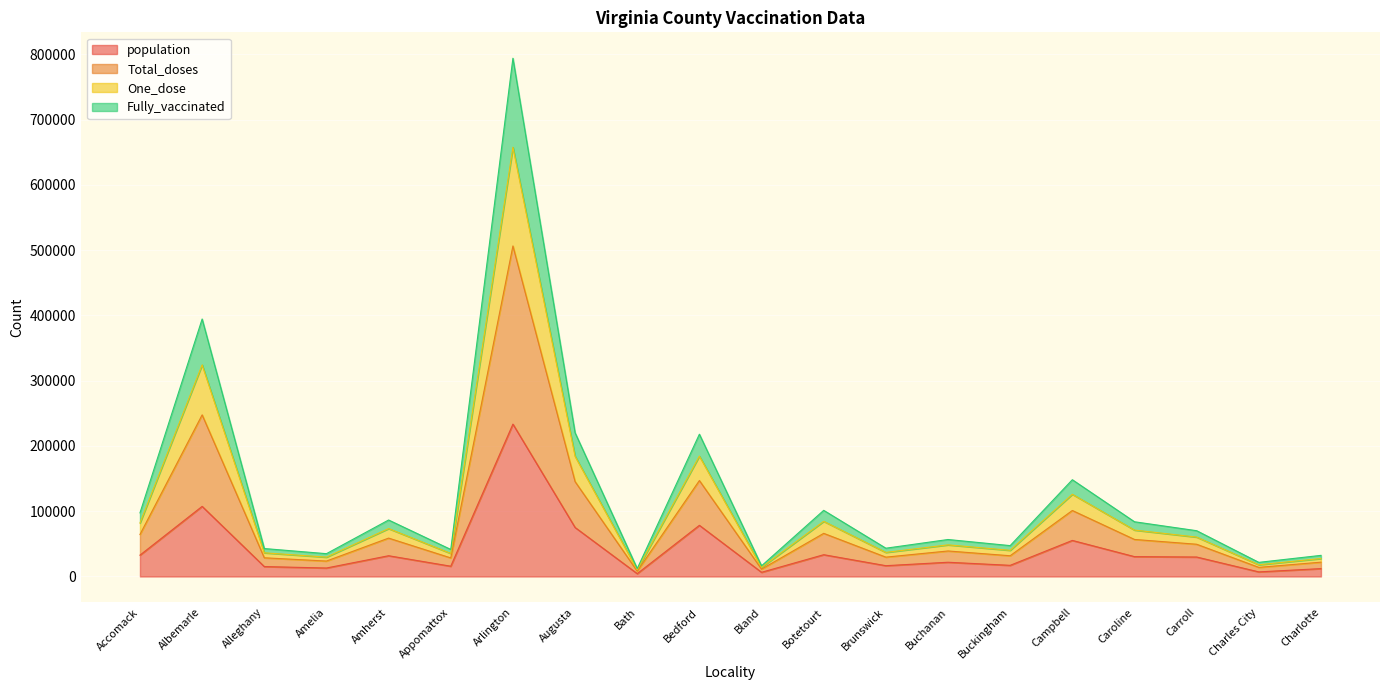

True or false: Fully_vaccinated has more than 0 points higher than both neighbors.

True